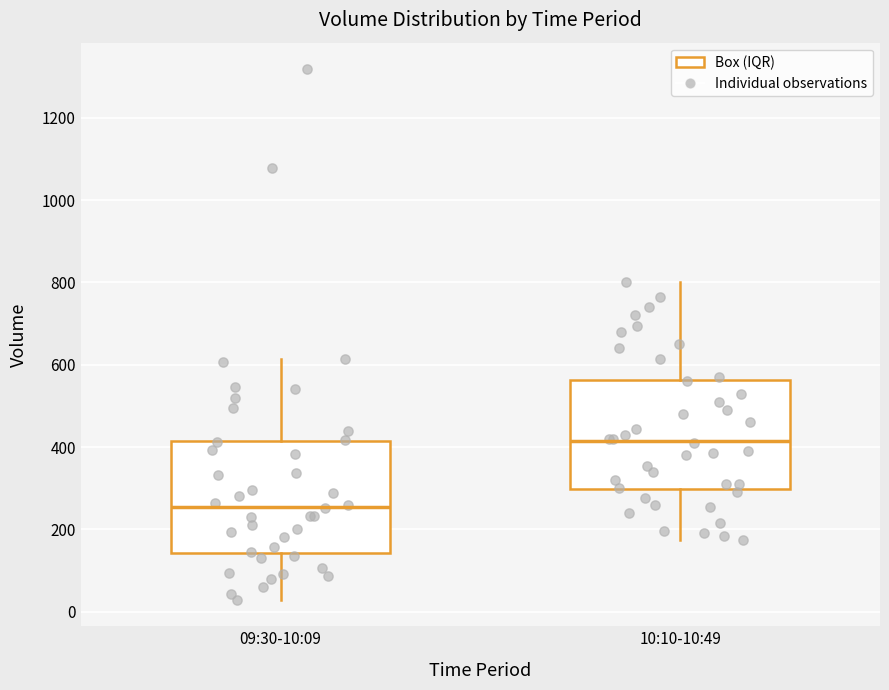

Reading left to right, transcribe this box plot: for each box, give where its median line is, the range the box spans, and where its two whiskers end, as read against the y-axis. The values are not printed on the chart, so give them approximately, as read against the axis.

09:30-10:09: median 260, box 140 to 420, whiskers 20 to 620
10:10-10:49: median 420, box 300 to 560, whiskers 180 to 800